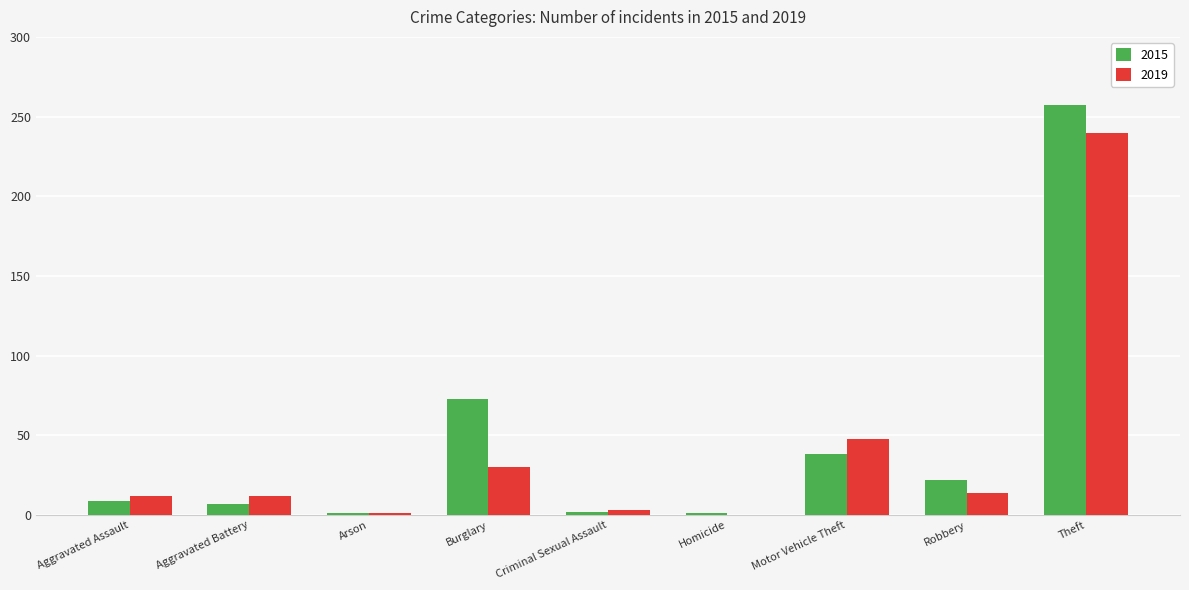

Which series has the widest spread of values?

2015